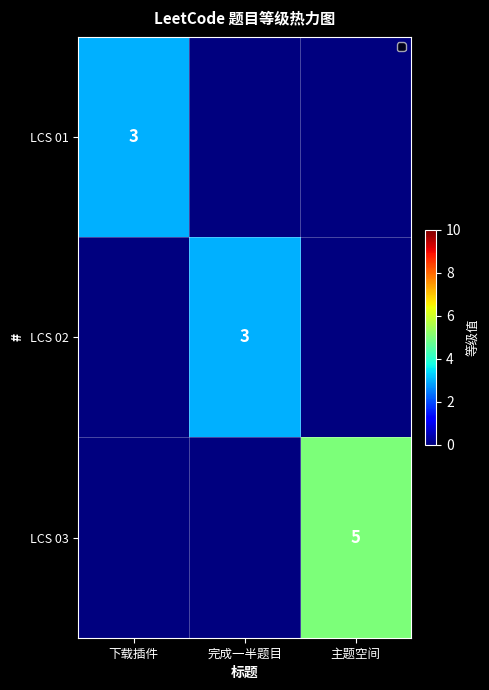

What is the spread (max minus min) of values at 下载插件?

3